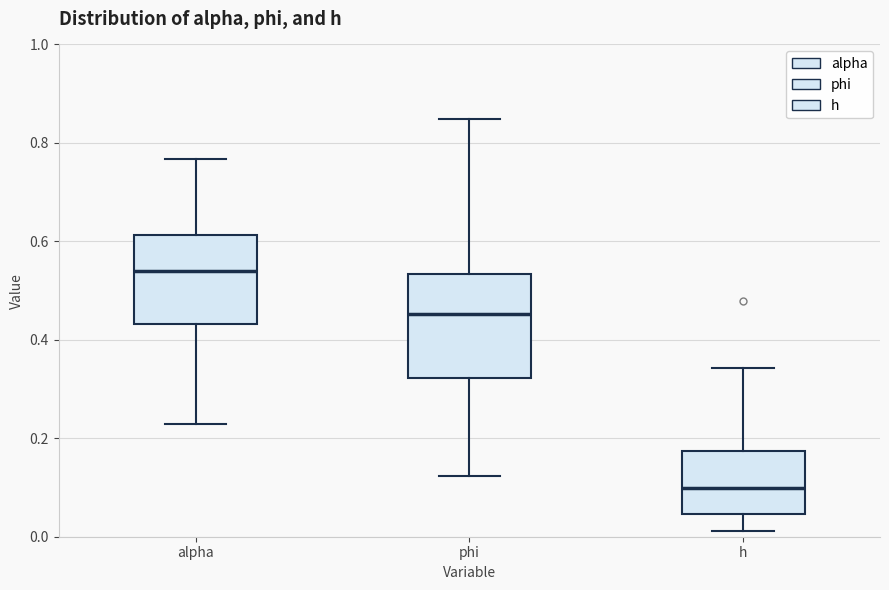

Reading left to right, read every box against the y-axis: the position of its median line, the range the box covers, and the ends of its whiskers. The values are not printed on the chart, so give them approximately, as read against the axis.

alpha: median 0.54, box 0.44 to 0.62, whiskers 0.22 to 0.76
phi: median 0.46, box 0.32 to 0.54, whiskers 0.12 to 0.84
h: median 0.10, box 0.04 to 0.18, whiskers 0.02 to 0.34